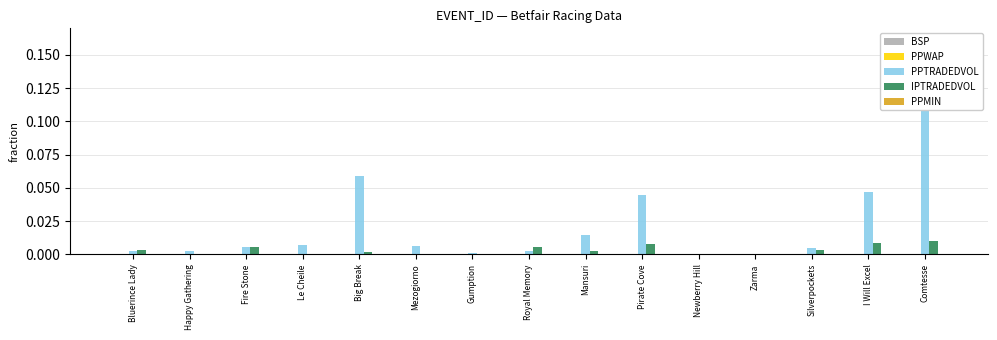

Is the value of BSP at Bluerince Lady greater than the value of PPWAP at Silverpockets?

No